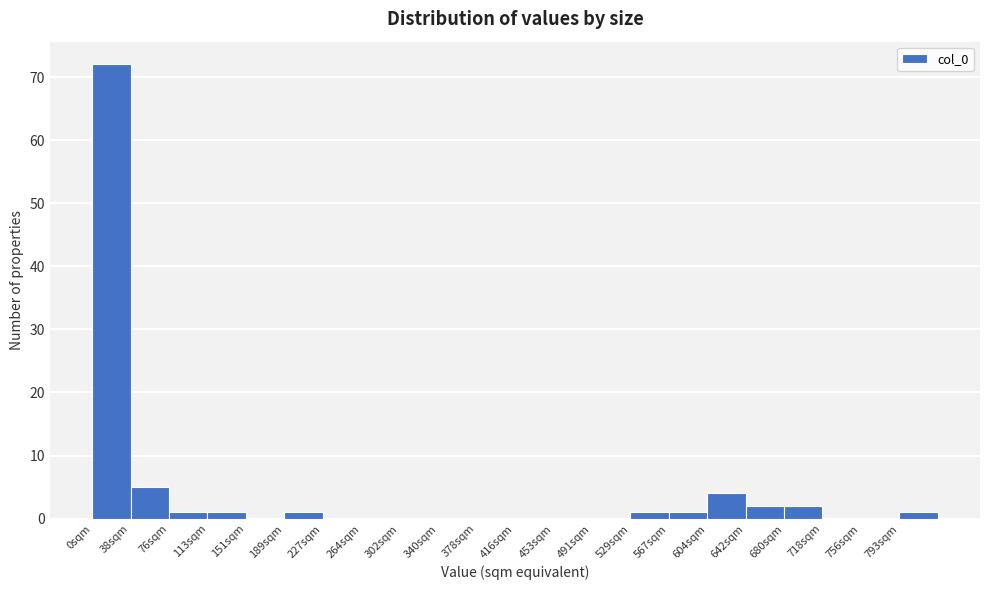

What is the height of the bar covering 680 to 720 on the x-axis? Neither the bar edges nor the heights are printed on the chart, so give them approximately, as read against the axes.

2